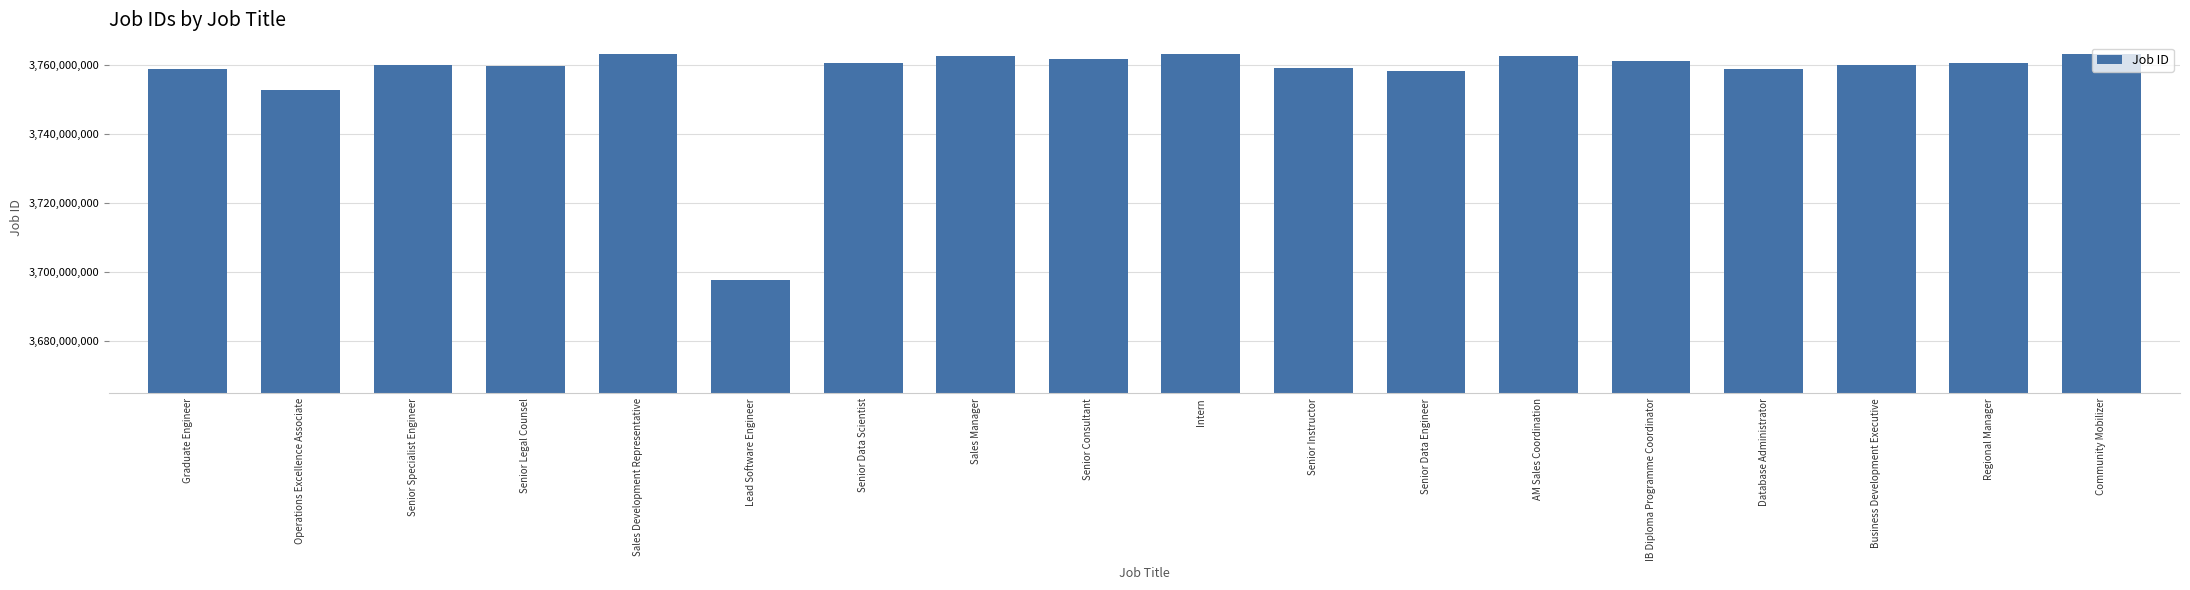

What is the label of the 2nd bar from the left?

Operations Excellence Associate